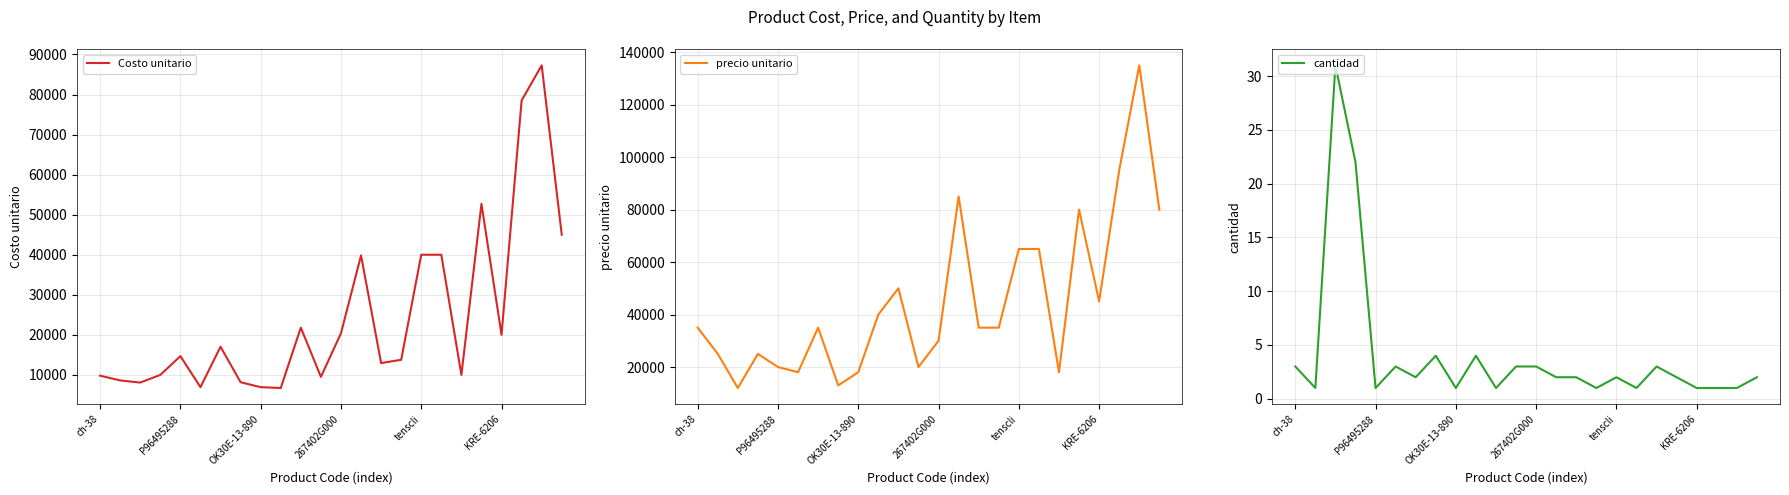

The value of cantidad at 267402G000 is 10.3. True or false?

False